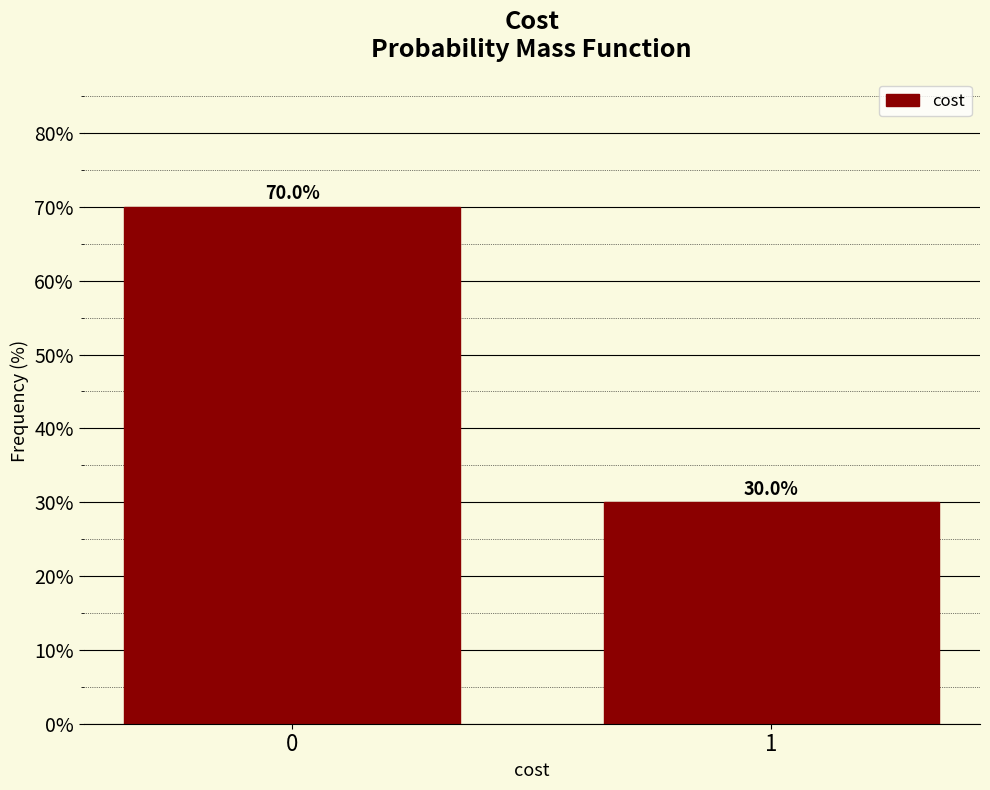

Reading left to right, list all the values displayed in this chart.

70	30